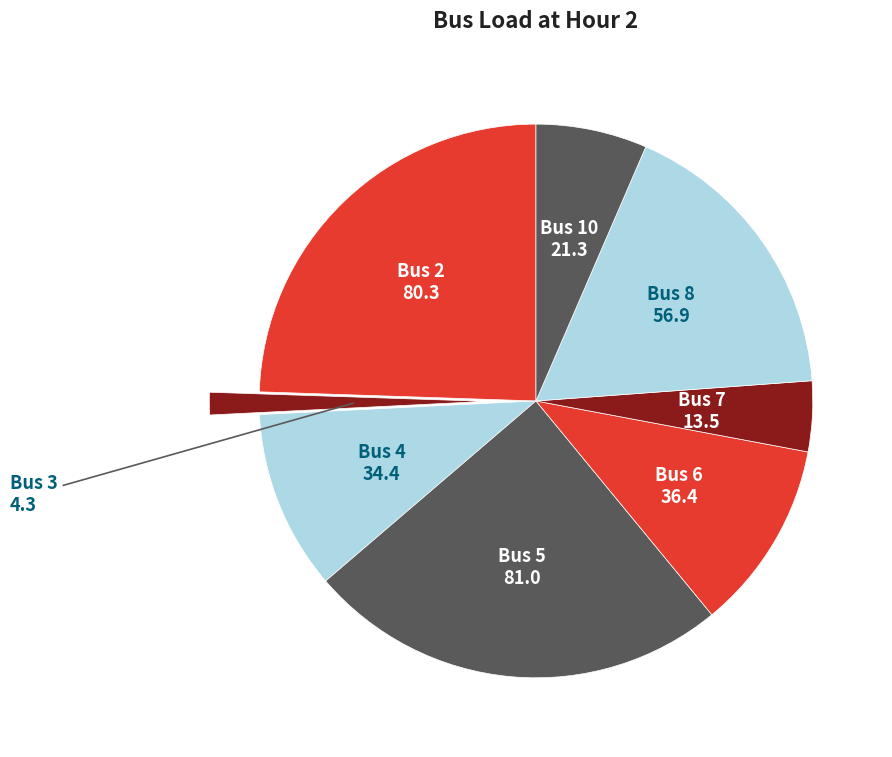

Is there a majority slice in this chart?

No